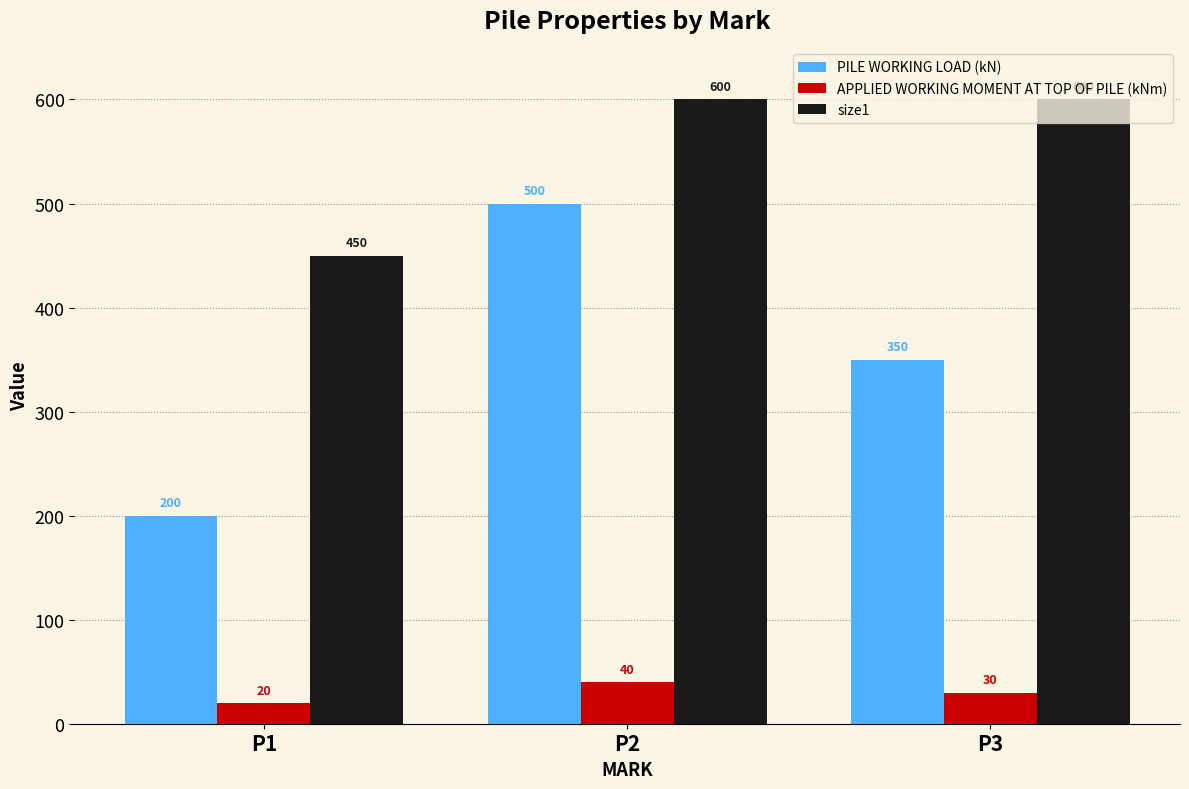

How many bars are there in each group?

3